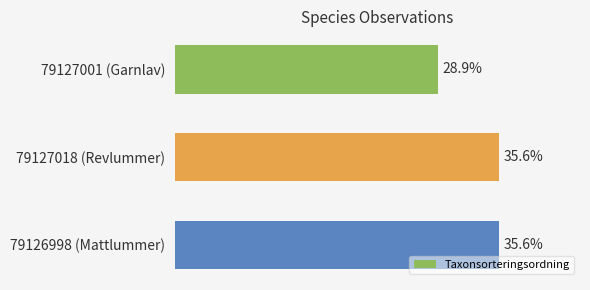

What is the label of the 2nd bar from the top?

79127018 (Revlummer)